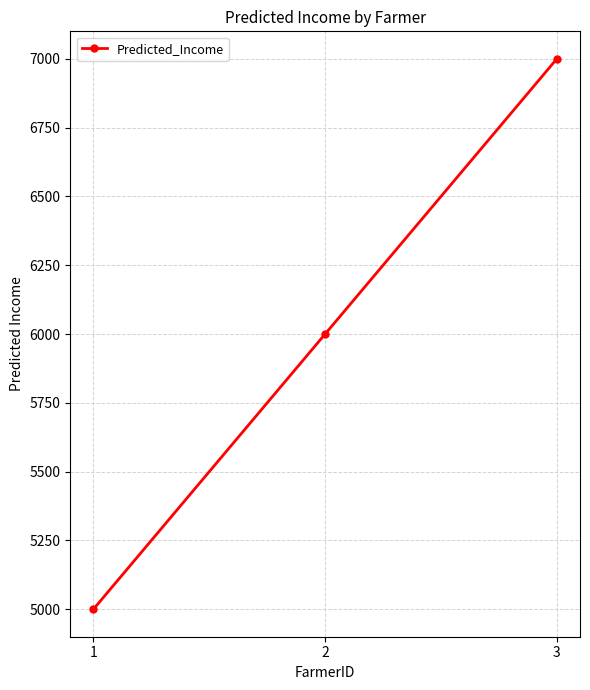

How many series are shown in this chart?

1